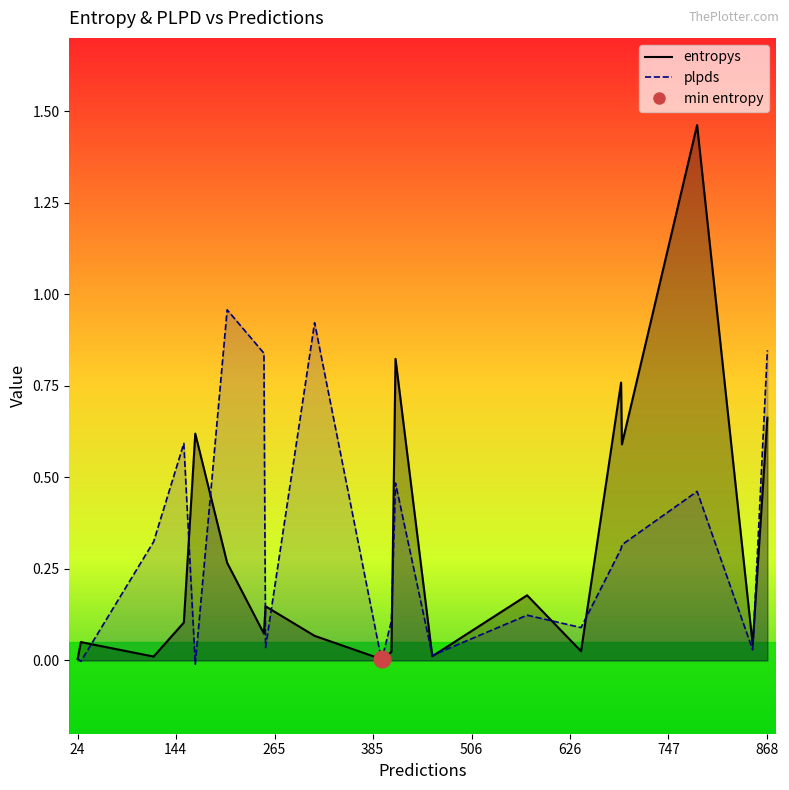

Between 626 and 19, which series saw the biggest shift?

entropys_line